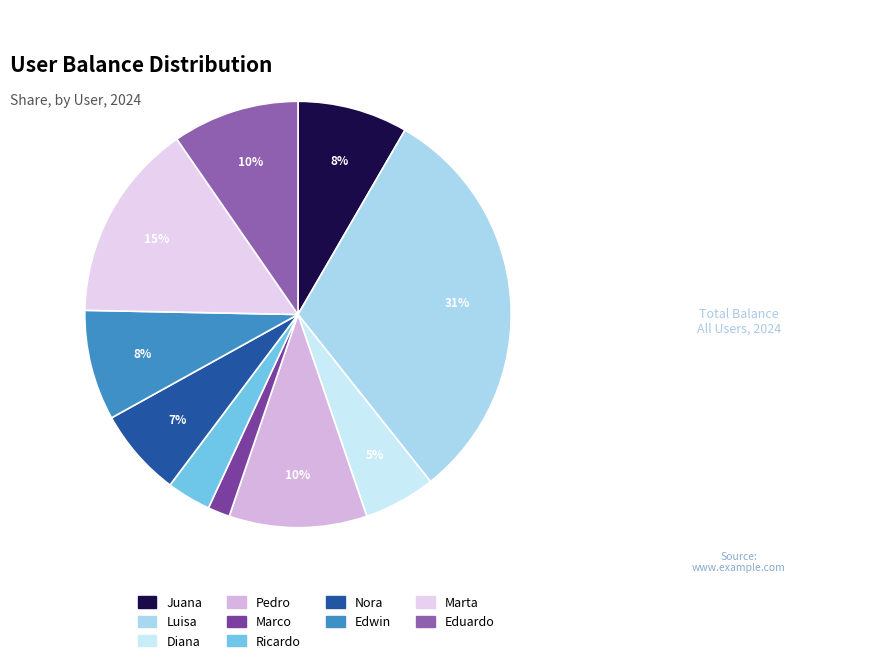

Count the number of slices in the pie.

10